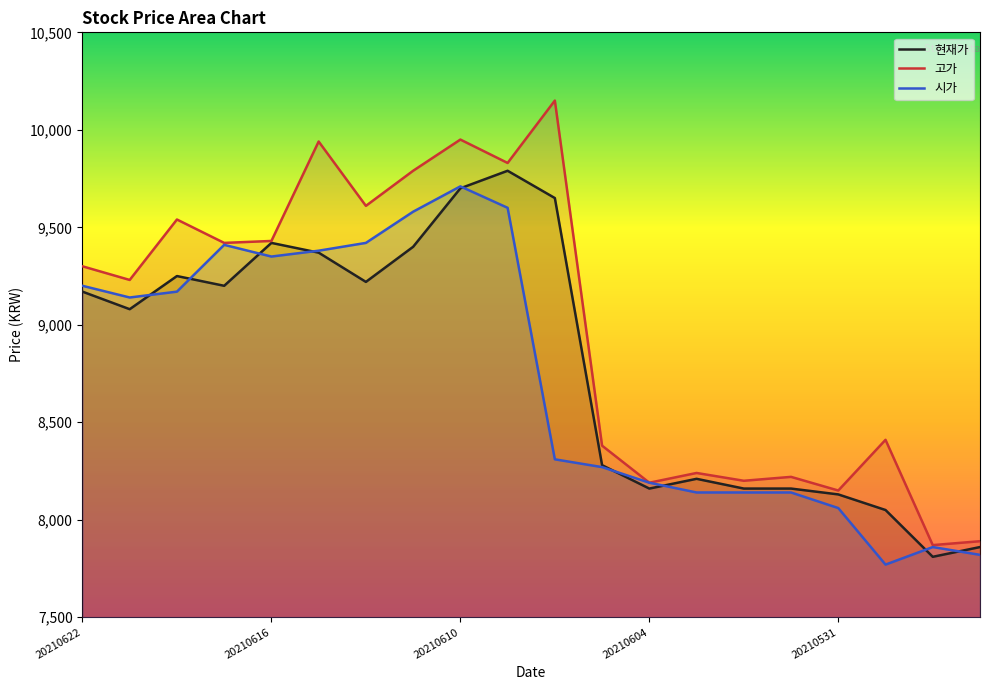

What is the average value of the 시가 series?

8733